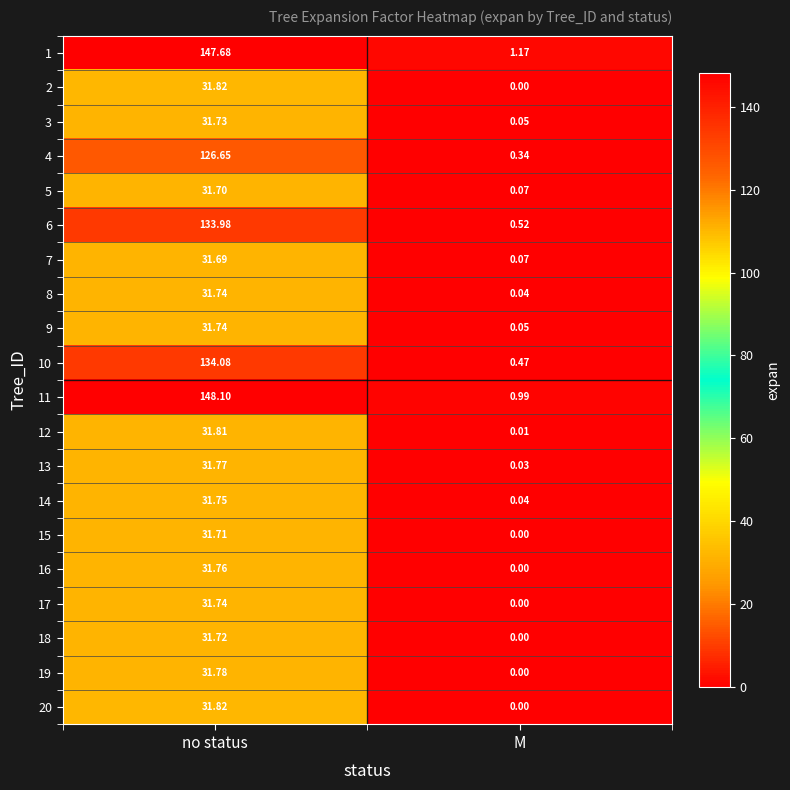

At which label does 17 reach its minimum?

M